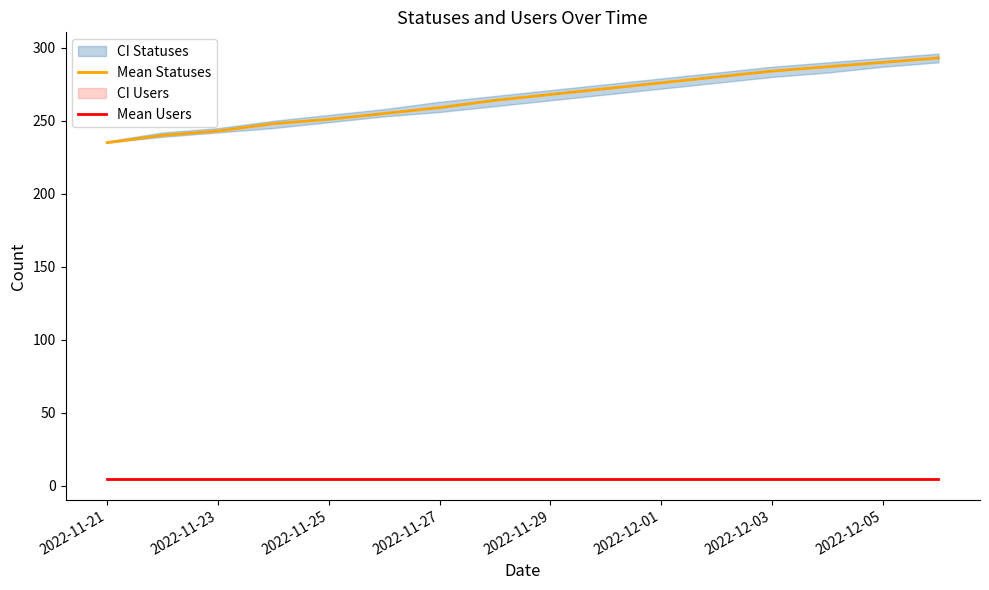

True or false: Mean Statuses and Mean Users cross at least once.

False